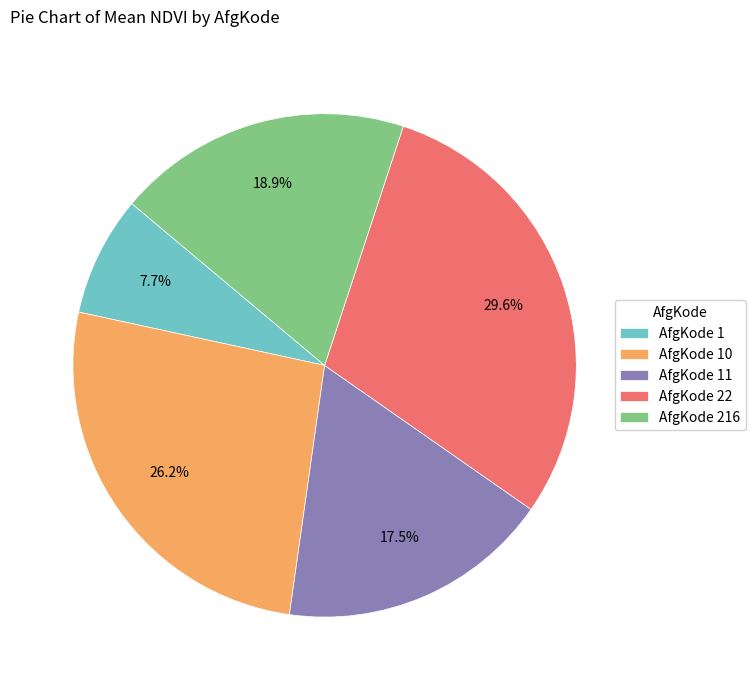

Do AfgKode 10 and AfgKode 1 together represent more than half of the pie?

No